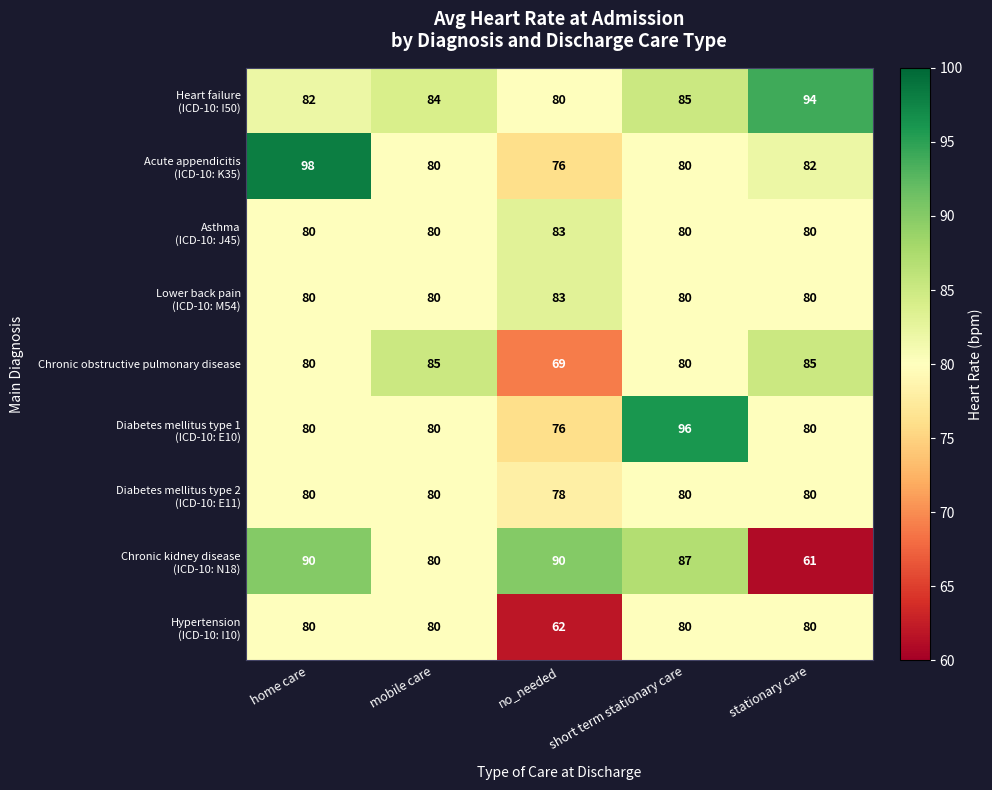

At how many categories does at least one series exceed 92?

3